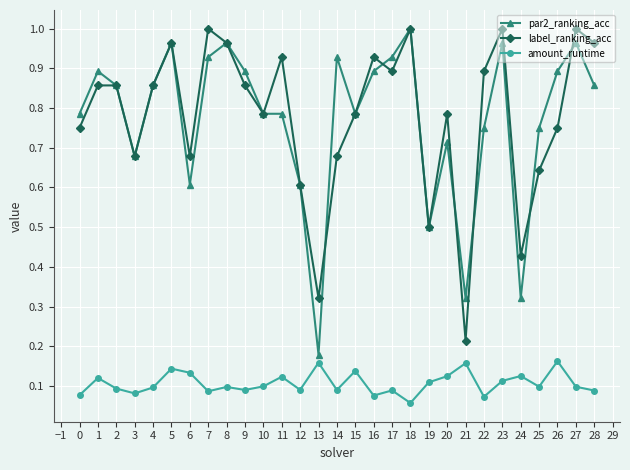

What is the difference between the label_ranking_acc values at 25 and 14?

0.0